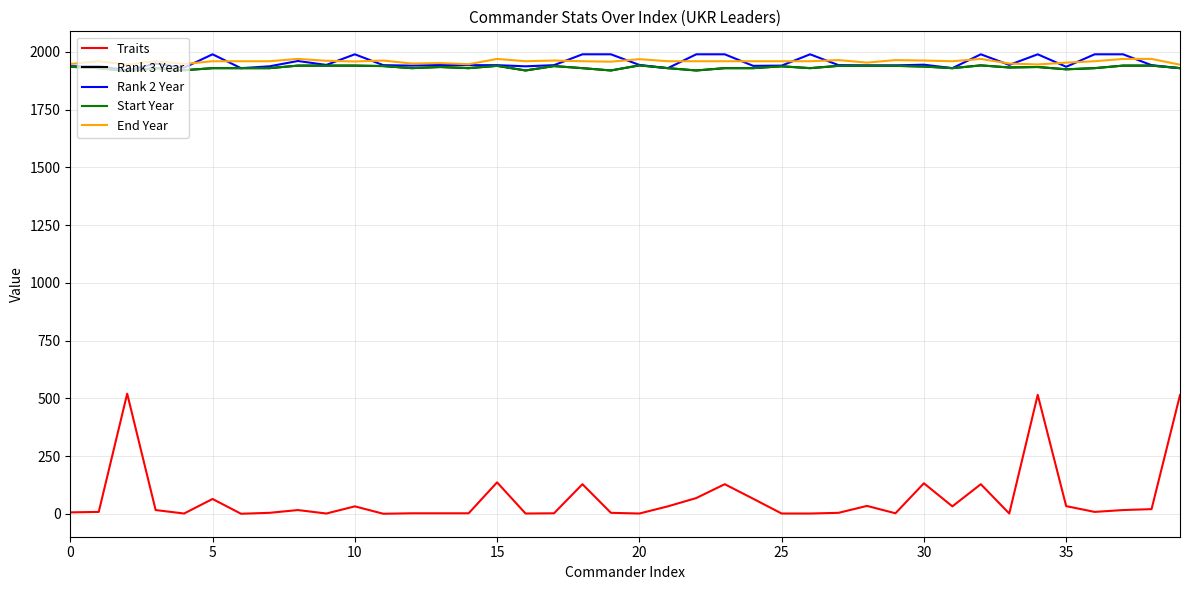

Does the chart have visible grid lines?

Yes